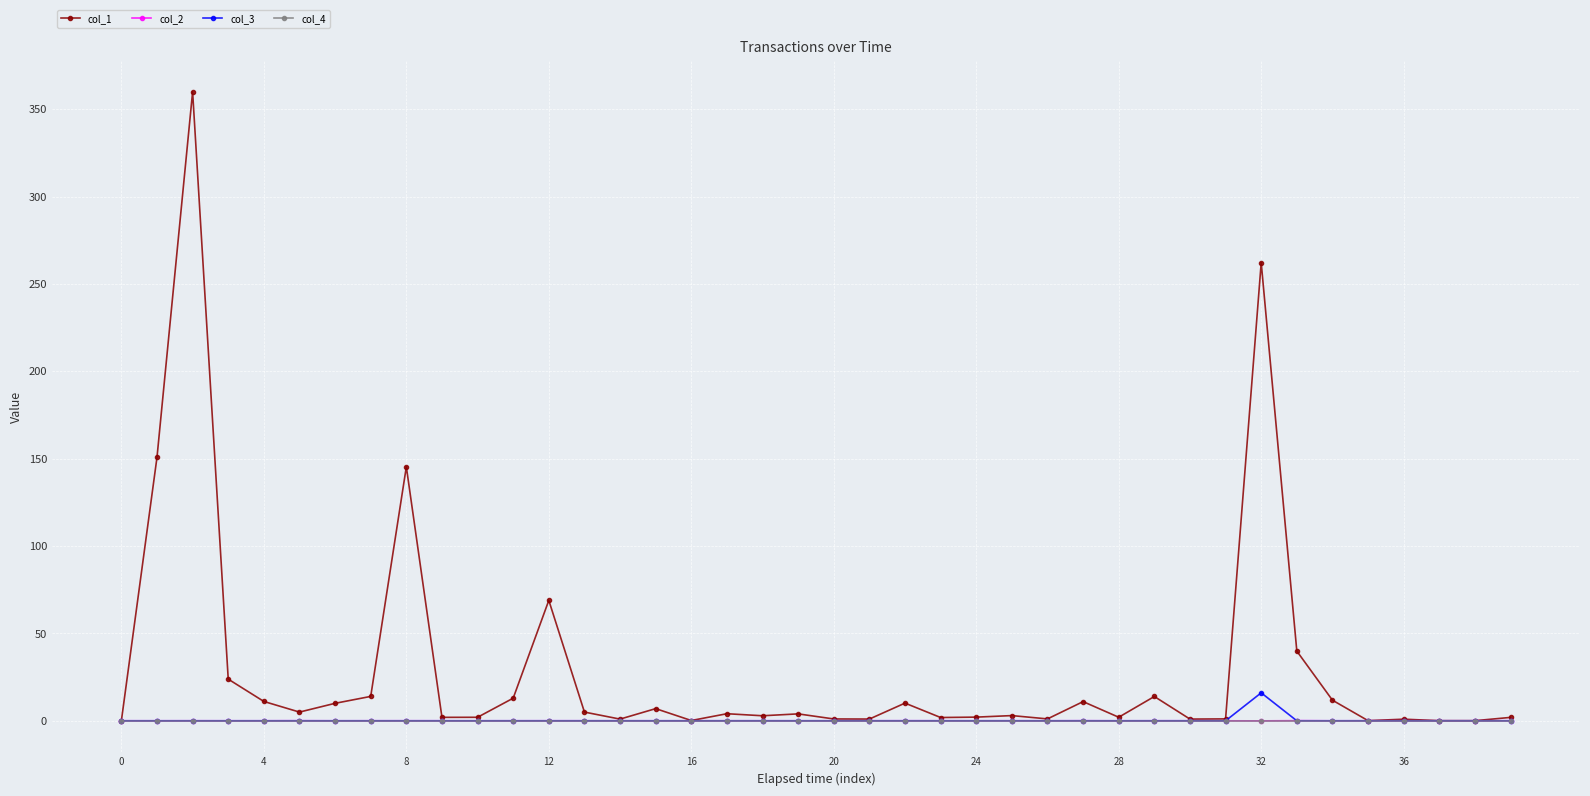

How many categories are shown in the chart?

40